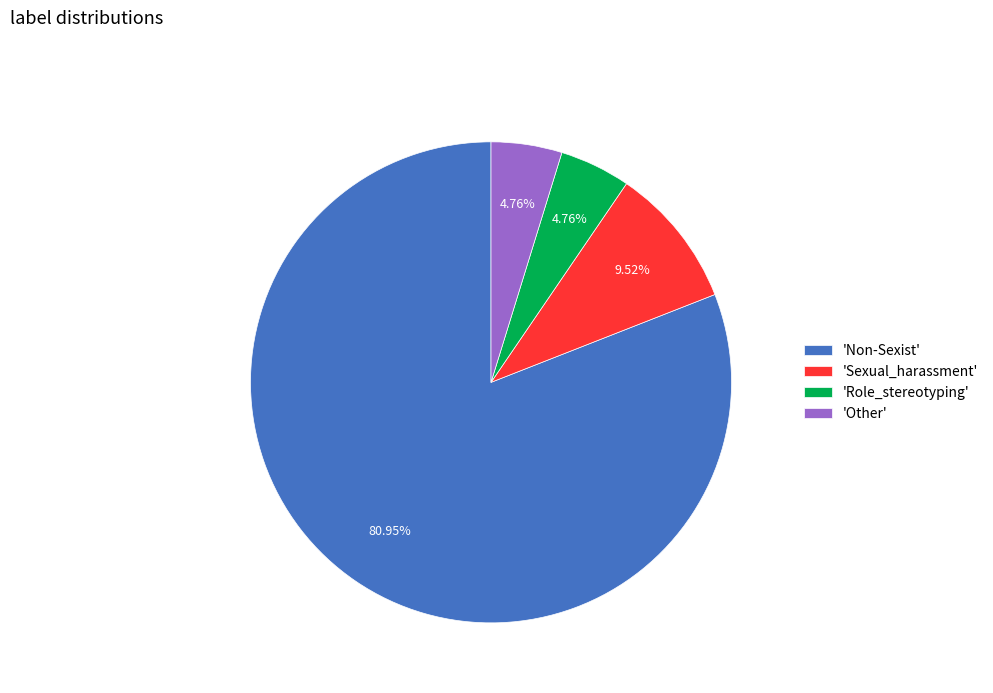

What is the ratio of the value at 'Sexual_harassment' to the value at 'Role_stereotyping'?

2.0